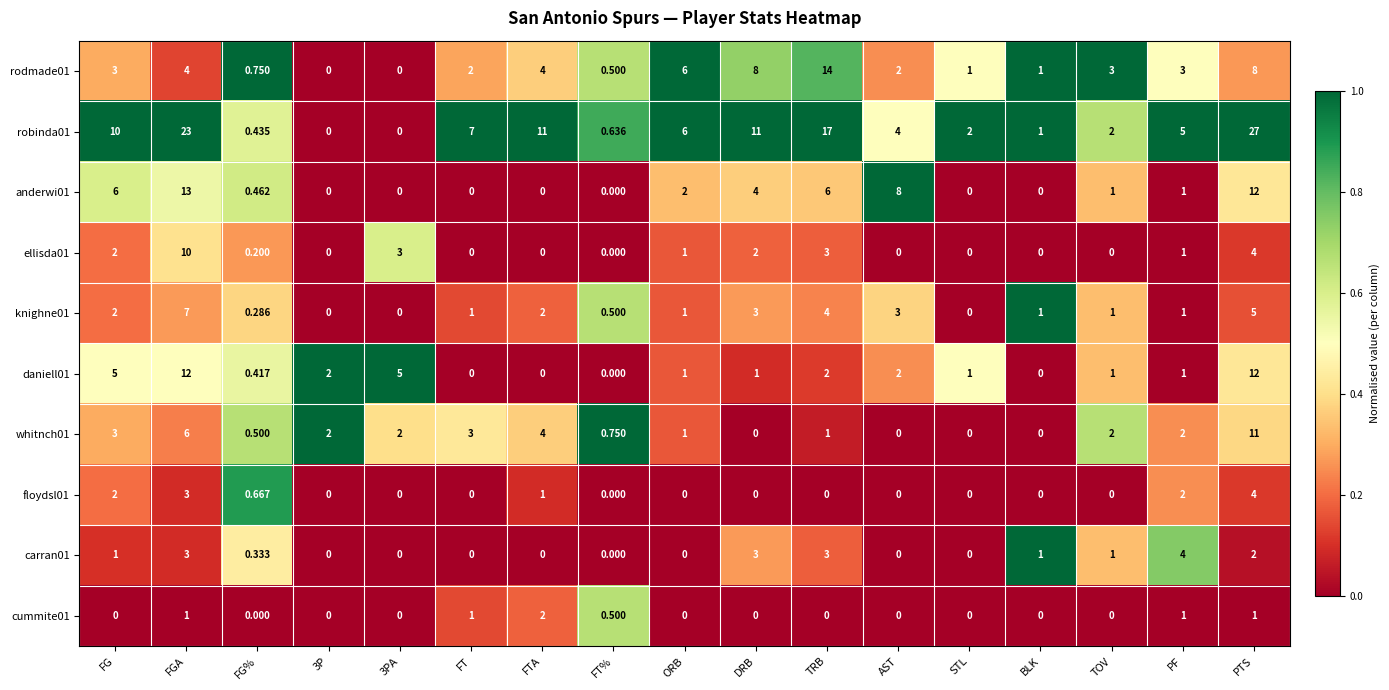

At which category is the sum across all series the highest?

PTS